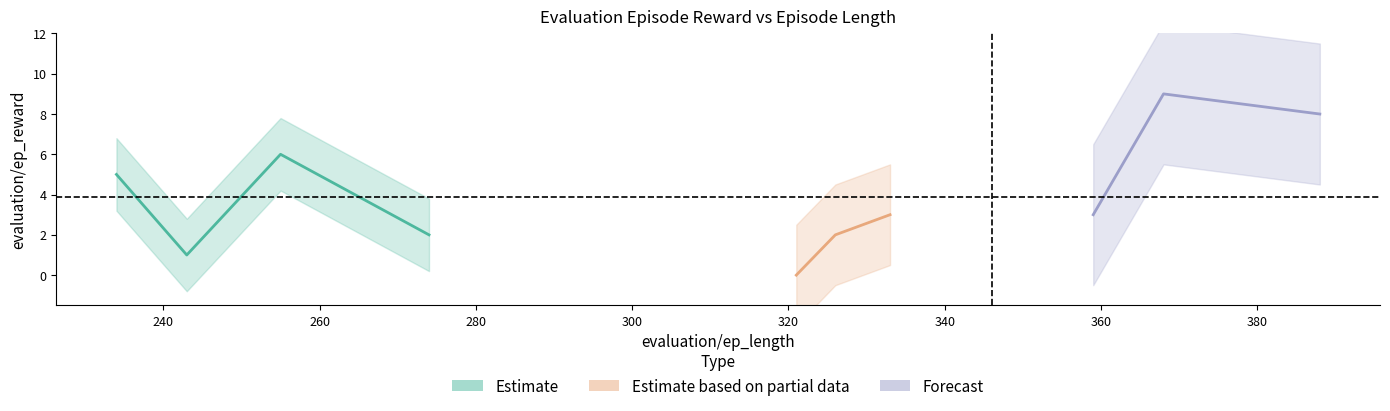

What is the change in value from 333 to 274?

-1